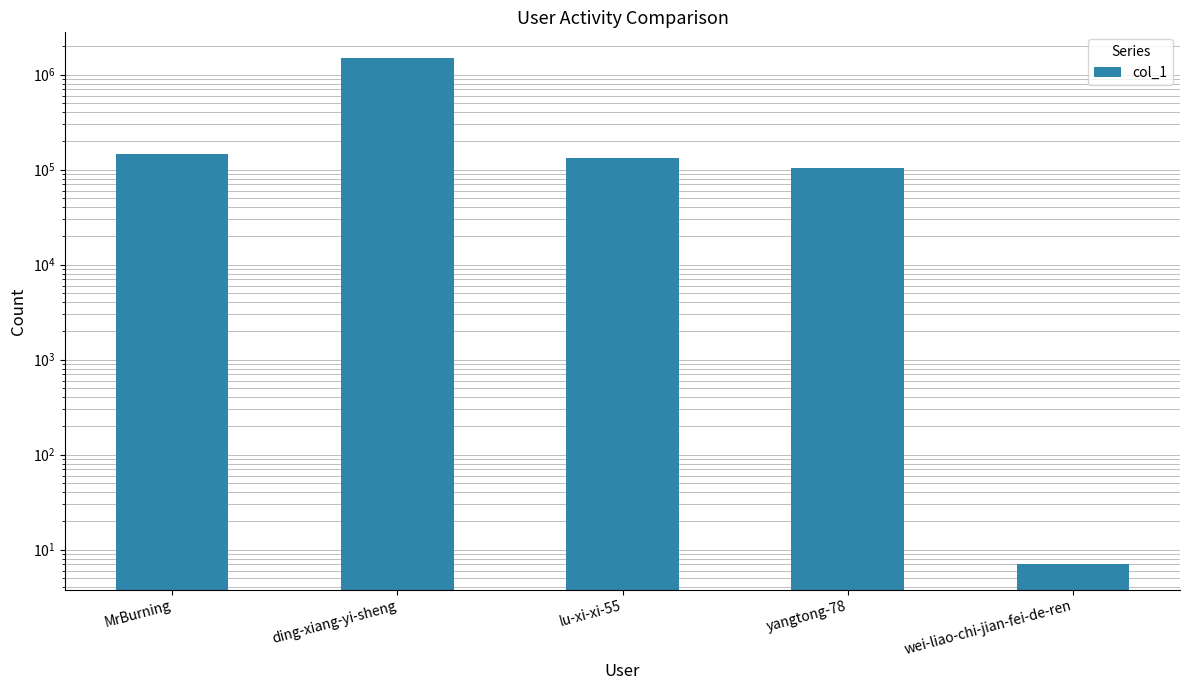

Where does the data first go above 132955?

MrBurning